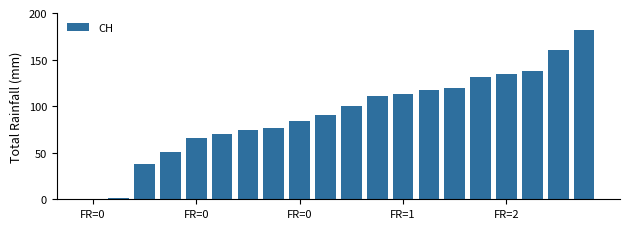

Reading left to right, list all the values displayed in this chart.

0	1	38	51	66	70	74	76	84	91	100	111	113	117	119	131	135	138	160	182